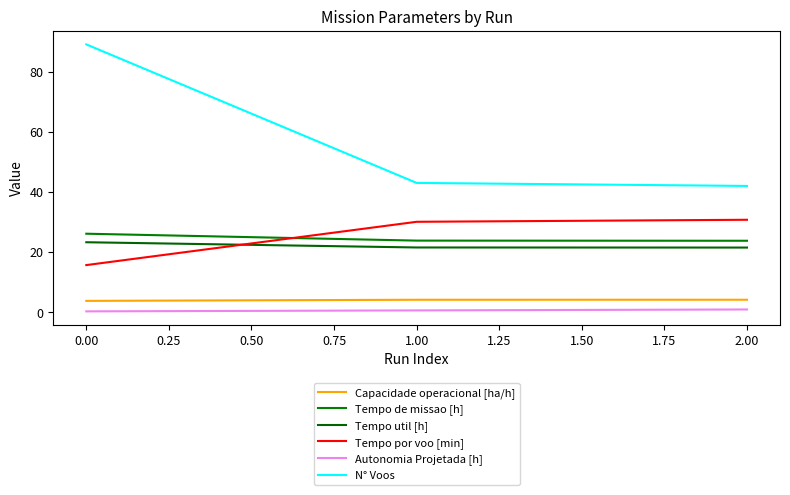

Count the Tempo util [h] values in the range 21 to 23.

2